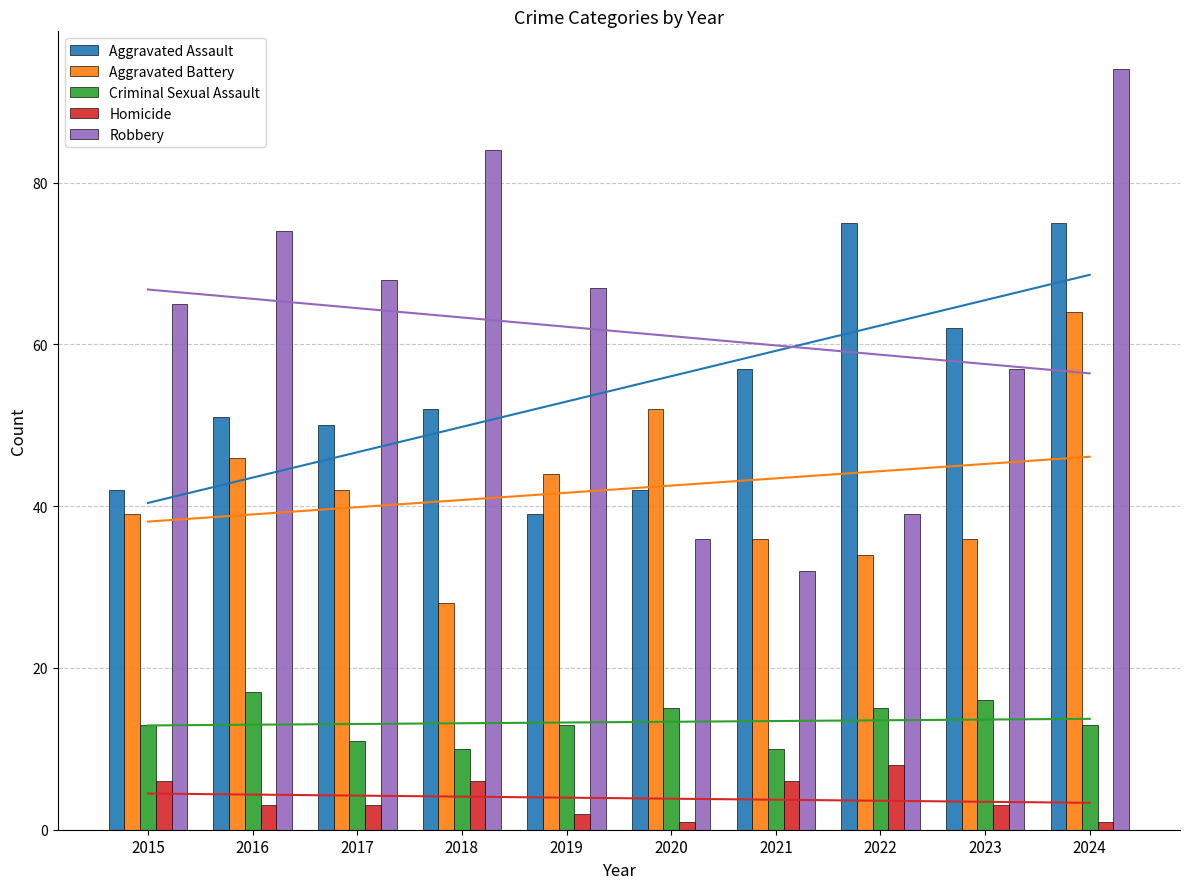

Reading right to left, extract all data points from this chart.

Aggravated Assault: 75	62	75	57	42	39	52	50	51	42
Aggravated Battery: 64	36	34	36	52	44	28	42	46	39
Criminal Sexual Assault: 13	16	15	10	15	13	10	11	17	13
Homicide: 1	3	8	6	1	2	6	3	3	6
Robbery: 94	57	39	32	36	67	84	68	74	65